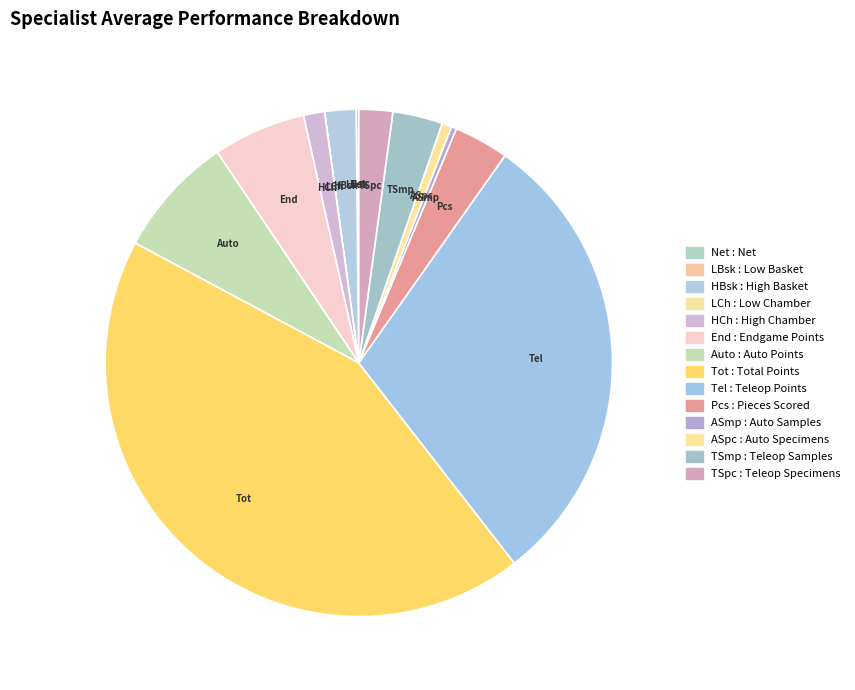

The ASpc slice represents 1% of the pie. True or false?

True